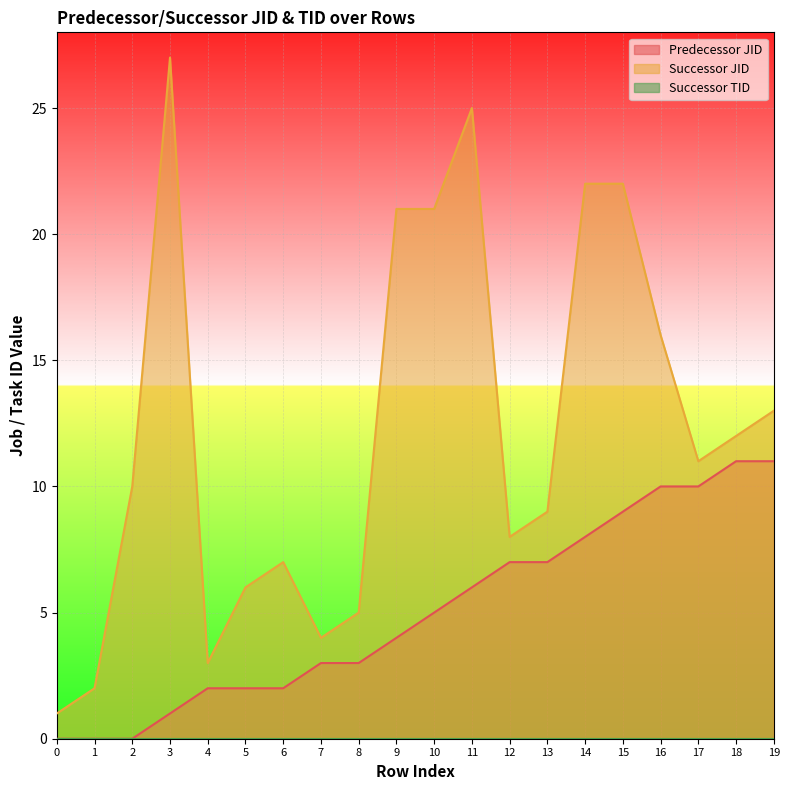

True or false: Successor JID and Predecessor JID cross at least once.

False